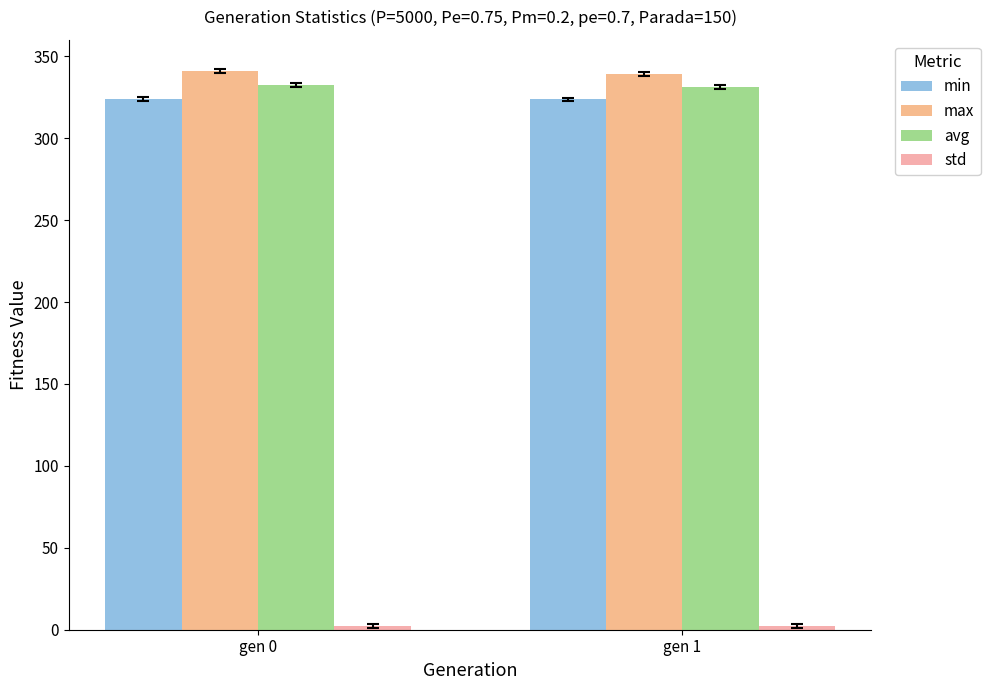

Is it true that max equals 515.6 at gen 0?

False